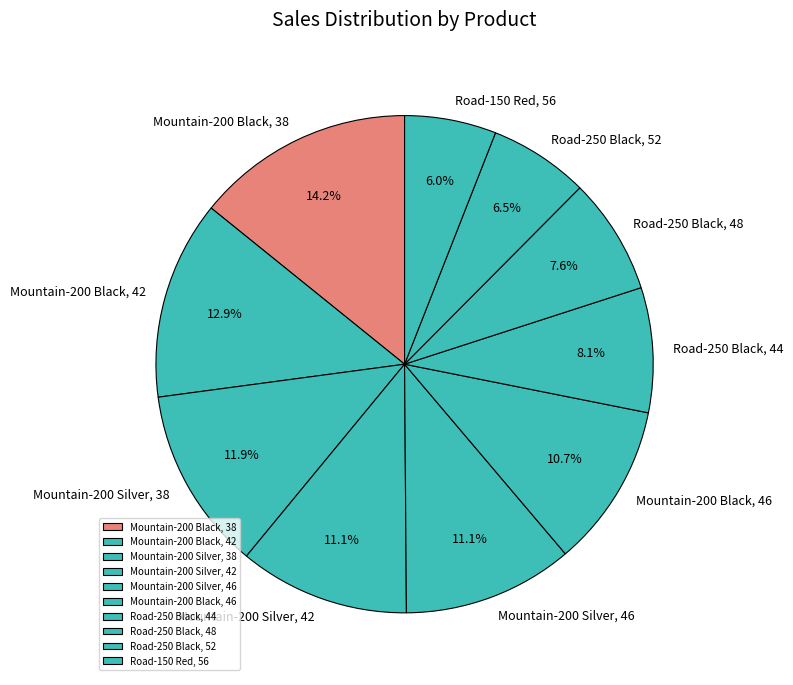

Which category has the smallest portion of the pie?

Road-150 Red, 56